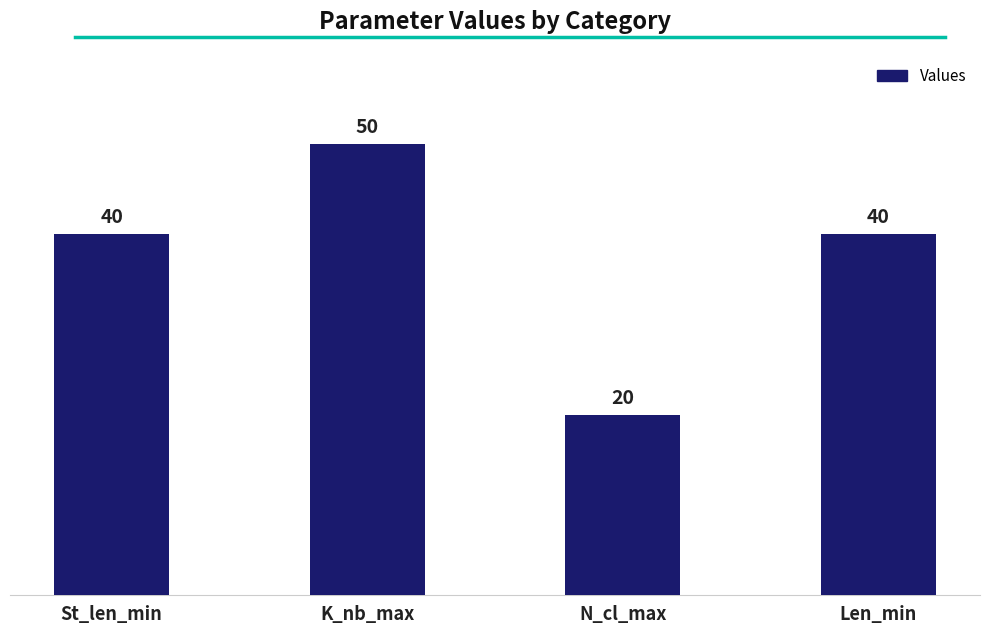

Count the number of categories in the chart.

4